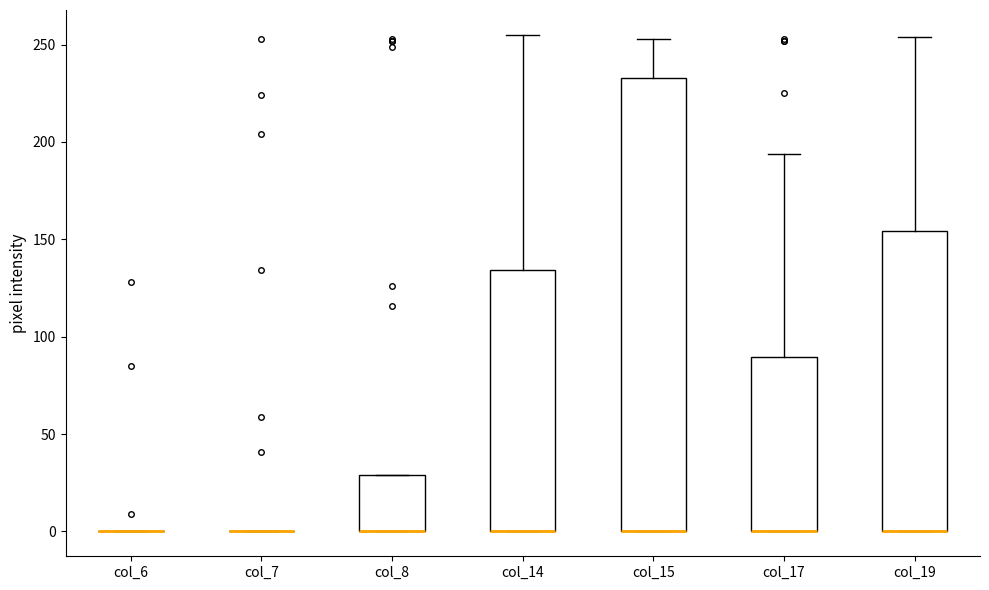

Comparing the boxes themselves (not the whiskers), which one is the tallest?

col_15